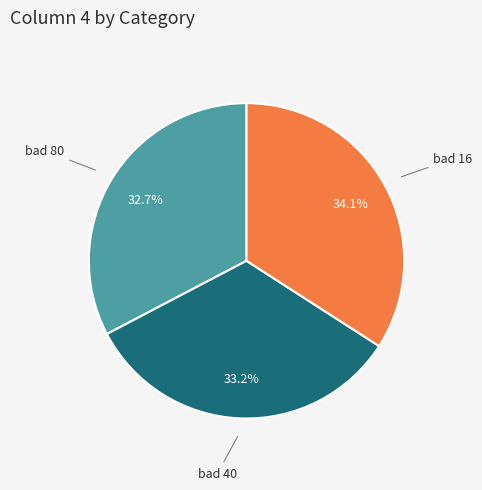

Is there a majority slice in this chart?

No